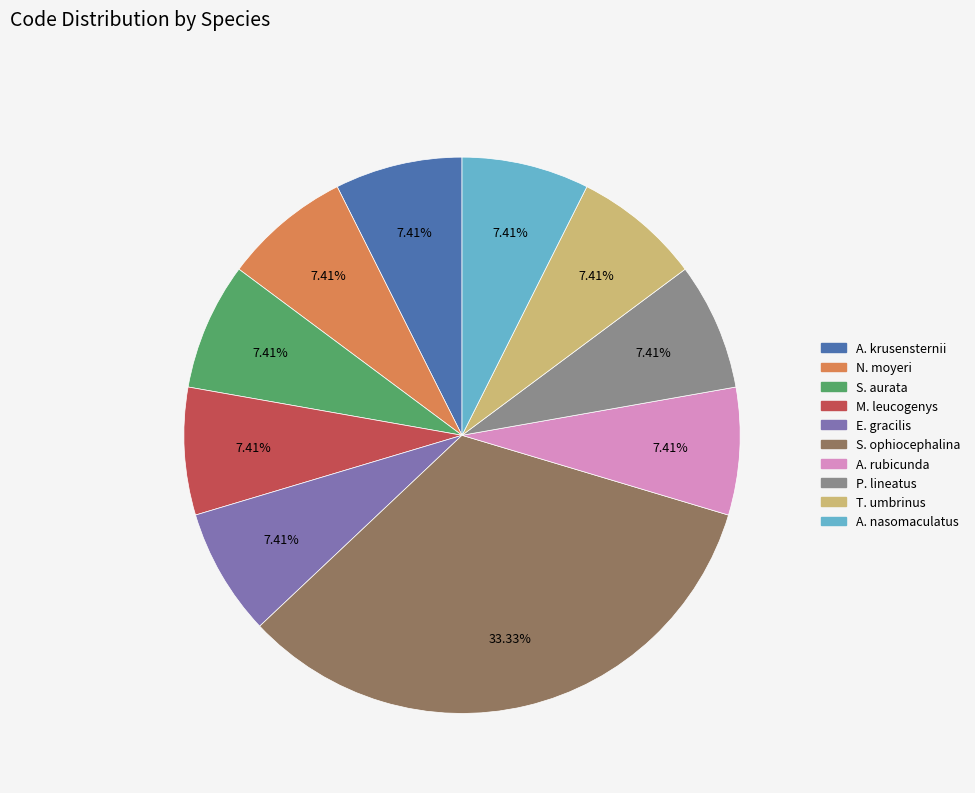

Is there a majority slice in this chart?

No